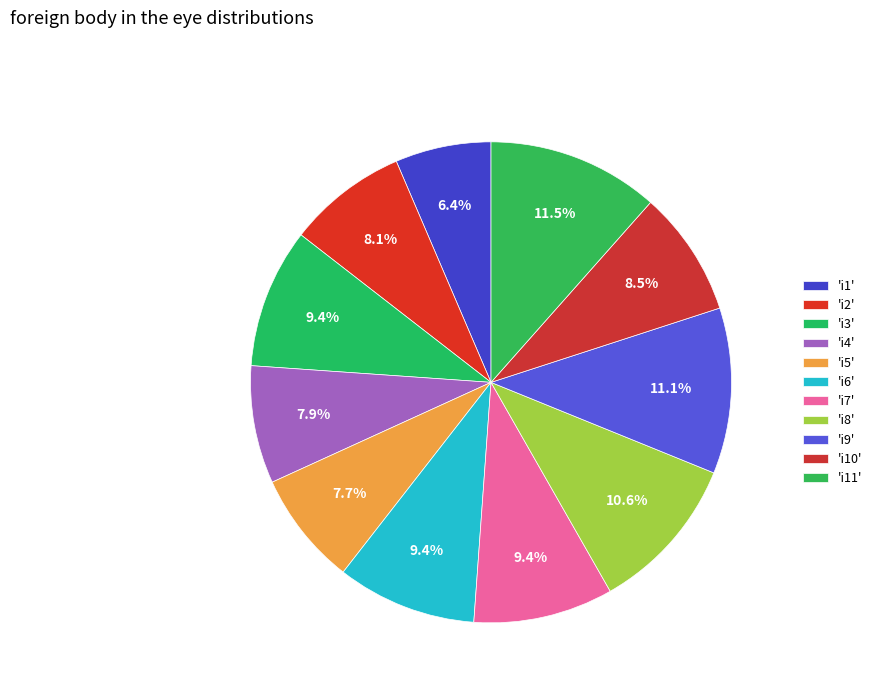

How many slices are in this pie chart?

11